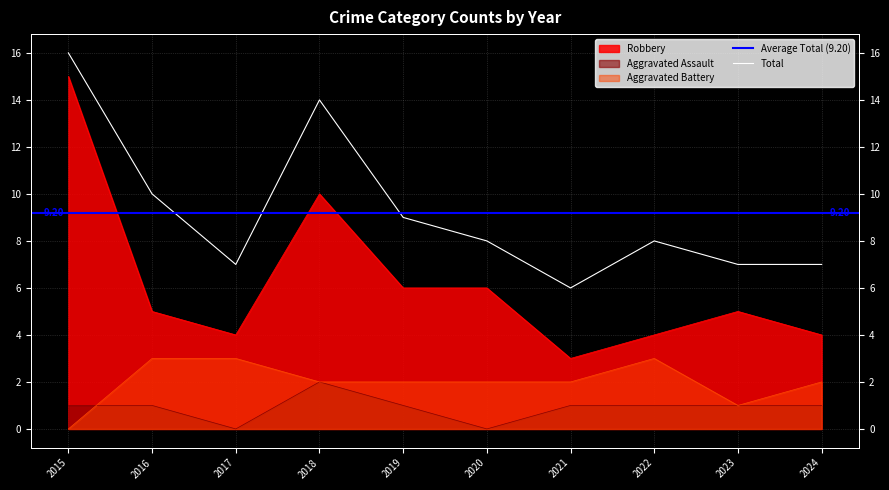

Which series changed the most between 2016 and 2019?

Aggravated Battery